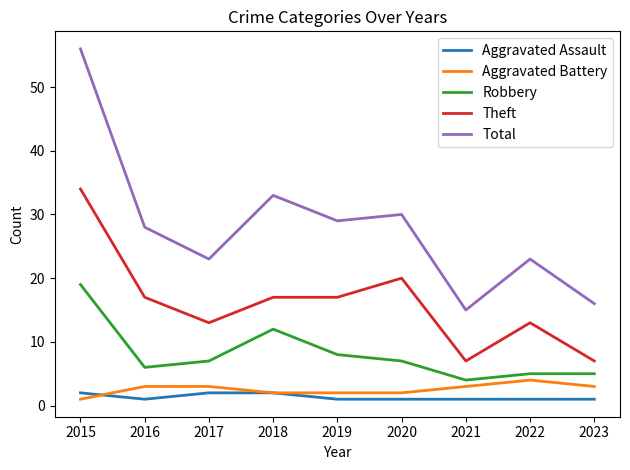

Which series has the widest spread of values?

Total